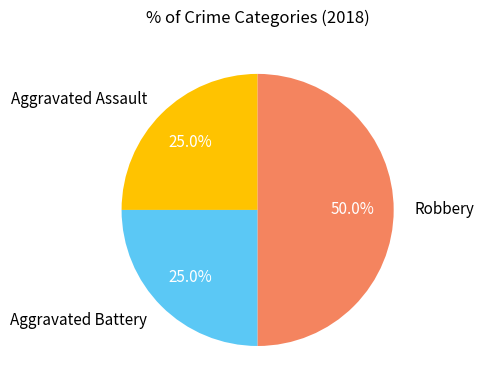

To the nearest percent, what is the difference between the Robbery and Aggravated Assault slice percentages?

25%